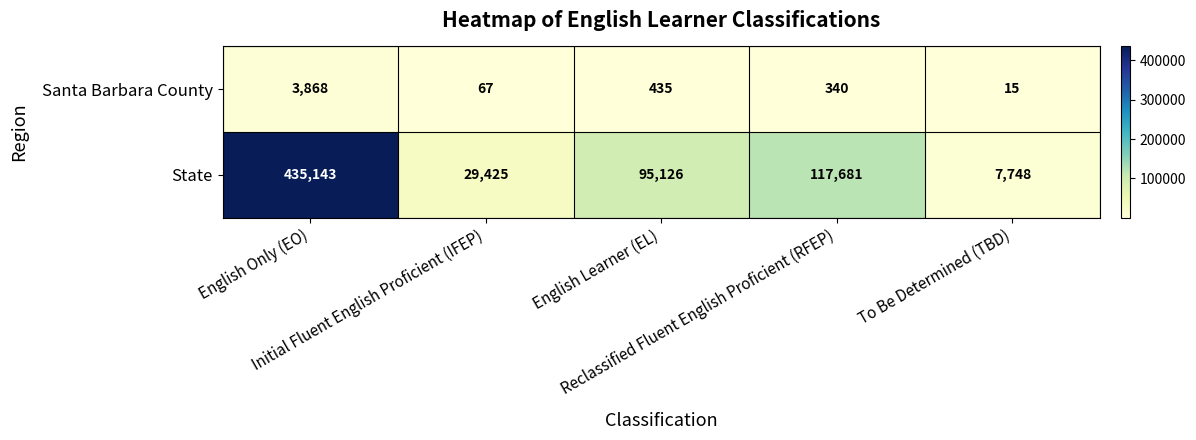

What is the minimum value shown in the chart?

15